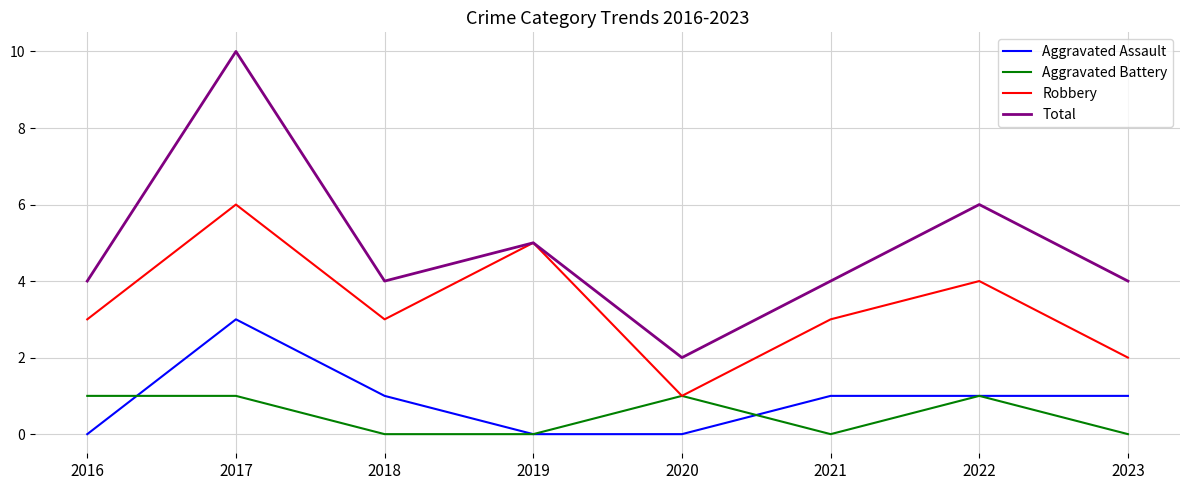

Which series has the widest spread of values?

Total